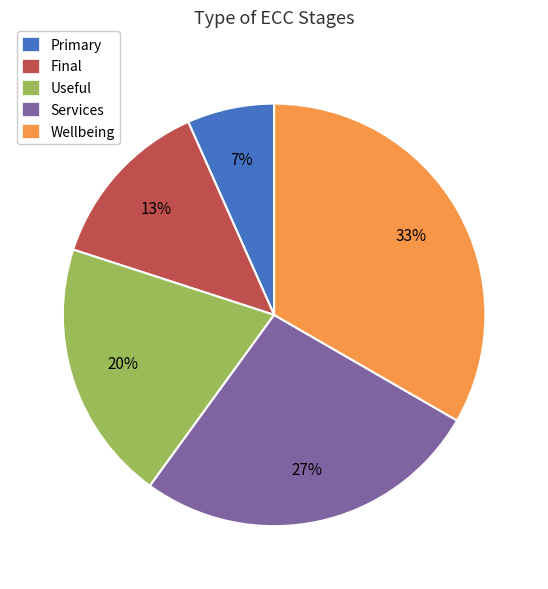

Rank the categories by value from lowest to highest.

Primary, Final, Useful, Services, Wellbeing